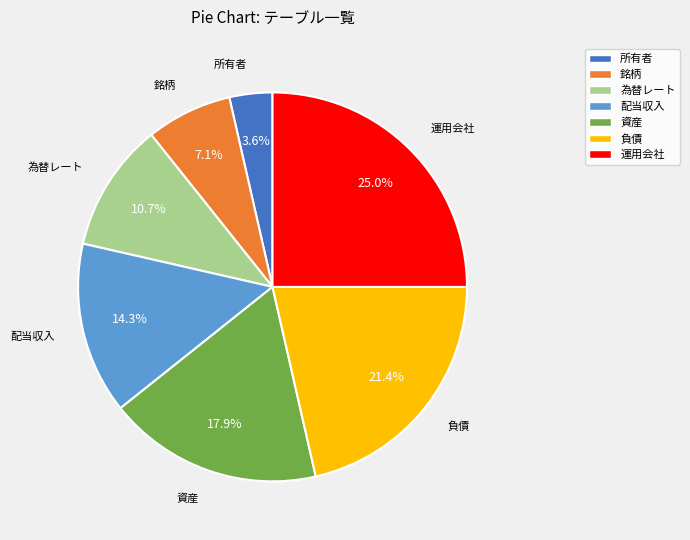

To the nearest percent, what portion does 運用会社 represent?

25%